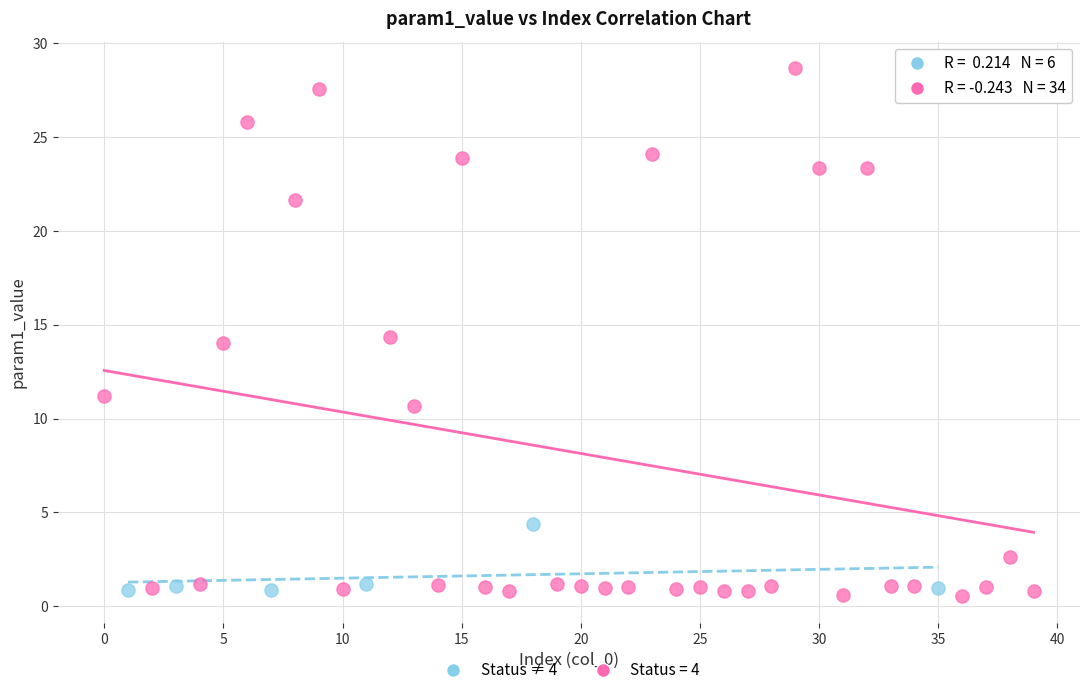

Which series has the widest spread of Y values?

Status = 4